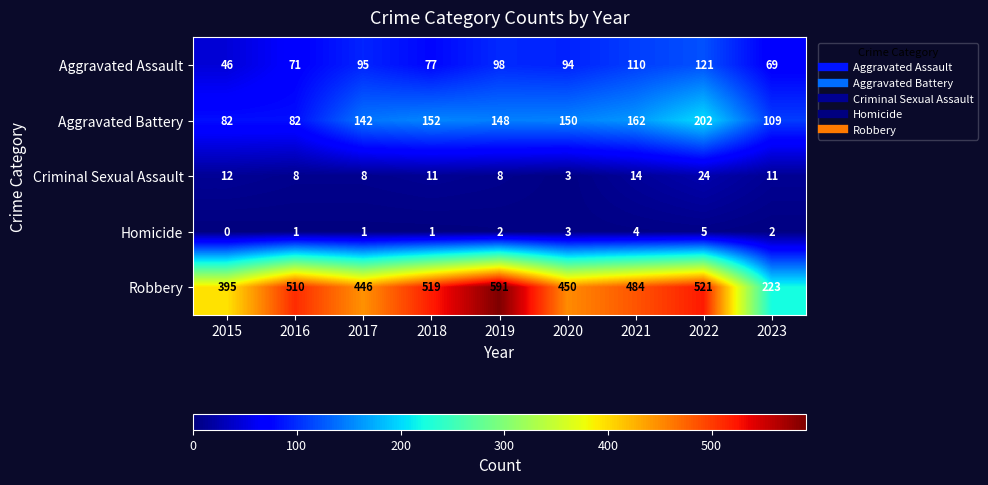

Where is Criminal Sexual Assault nearest to the value 13?

2015